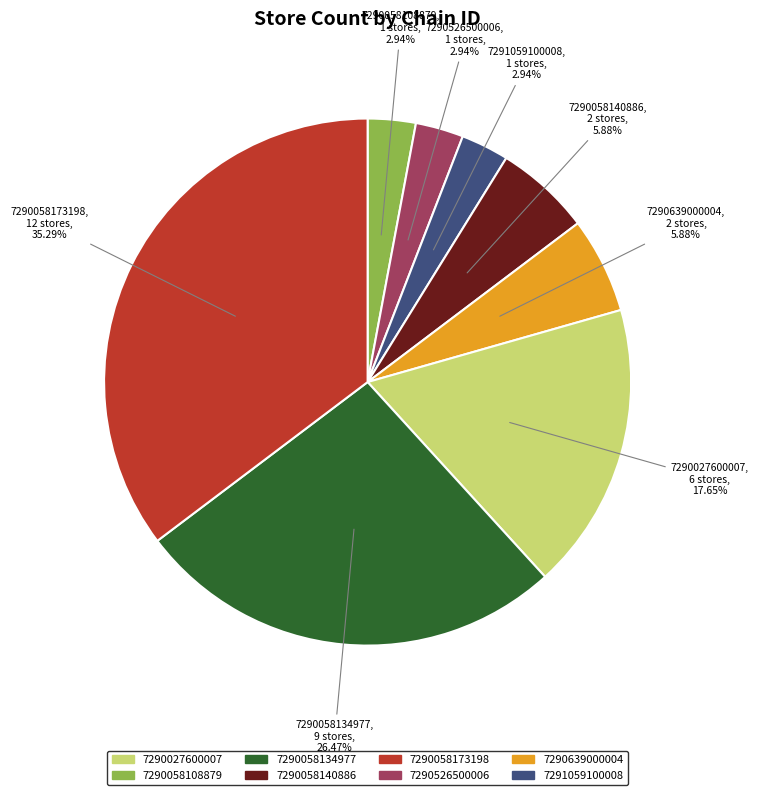

To the nearest percent, what portion does 7290058134977 represent?

26%